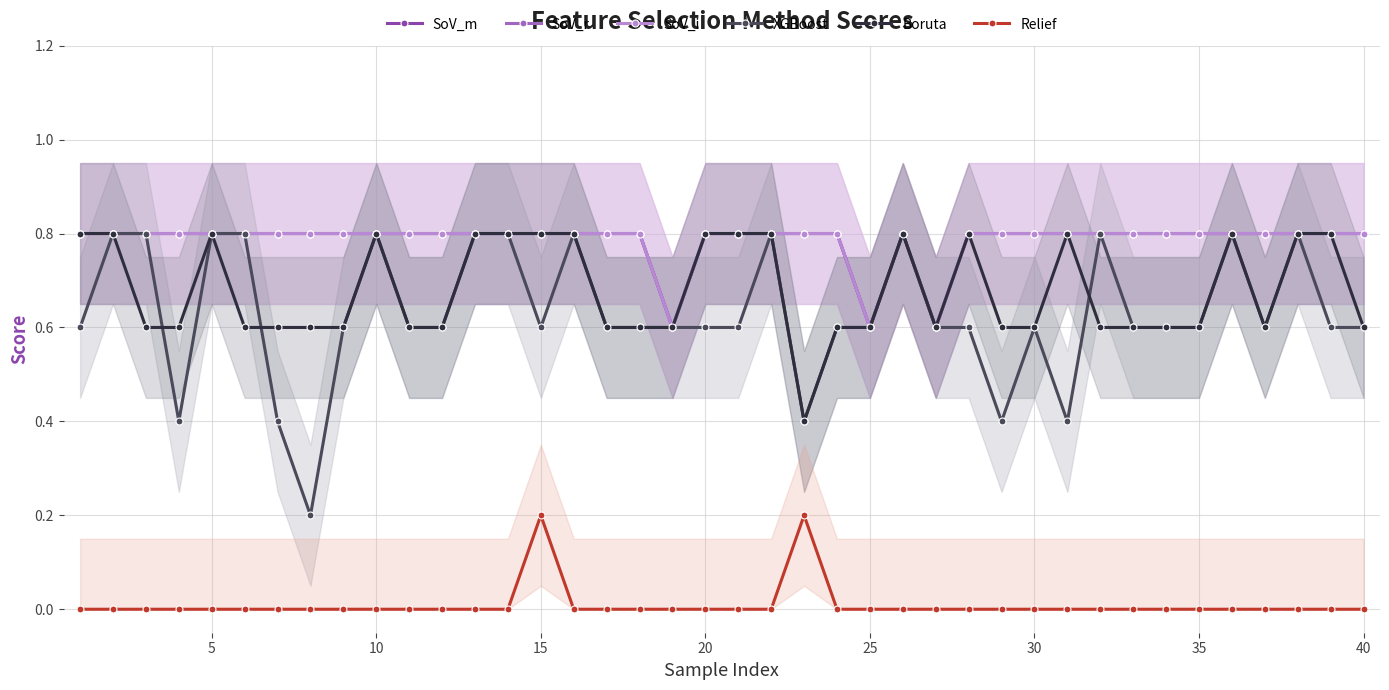

The SoV_i series shows 1.4 at 5. True or false?

False